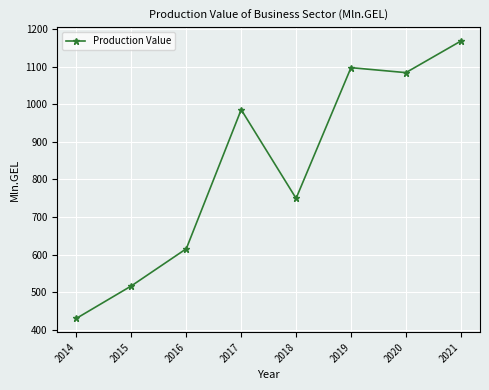

How many interior local peaks (higher than both neighbors) does the data have?

2